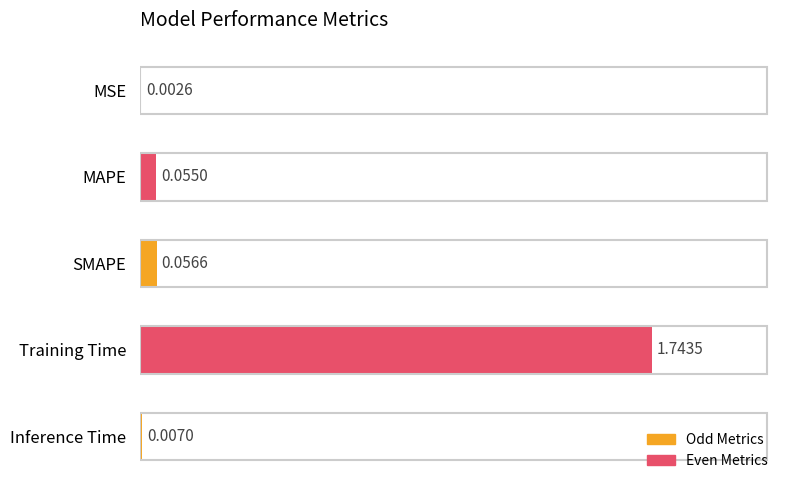

Which has a higher value, Training Time or SMAPE?

Training Time